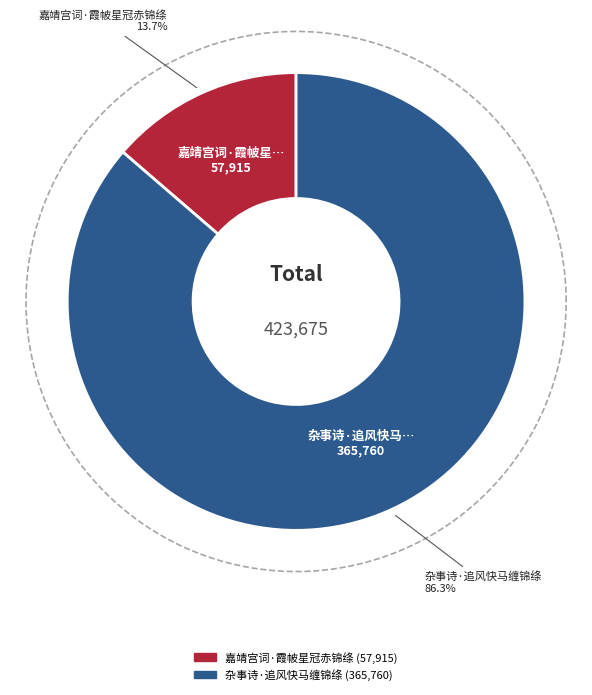

To the nearest percent, what is the combined percentage of 杂事诗·追风快马缠锦绦 and 嘉靖宫词·霞帔星冠赤锦绦?

100%